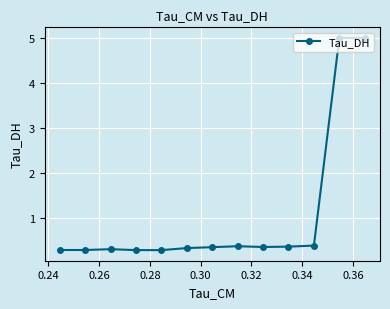

What is the difference between the maximum and second lowest values?

4.7